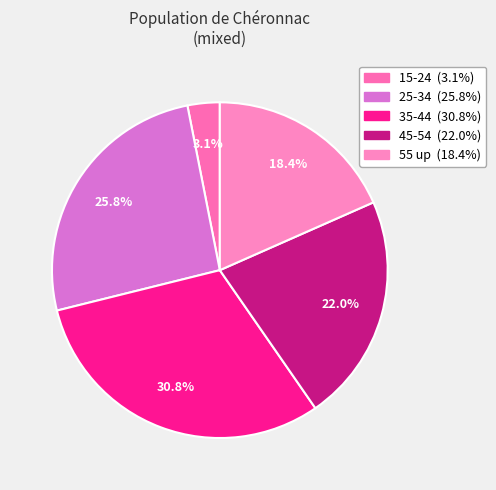

To the nearest percent, what is the difference between the largest and smallest slice percentages?

28%